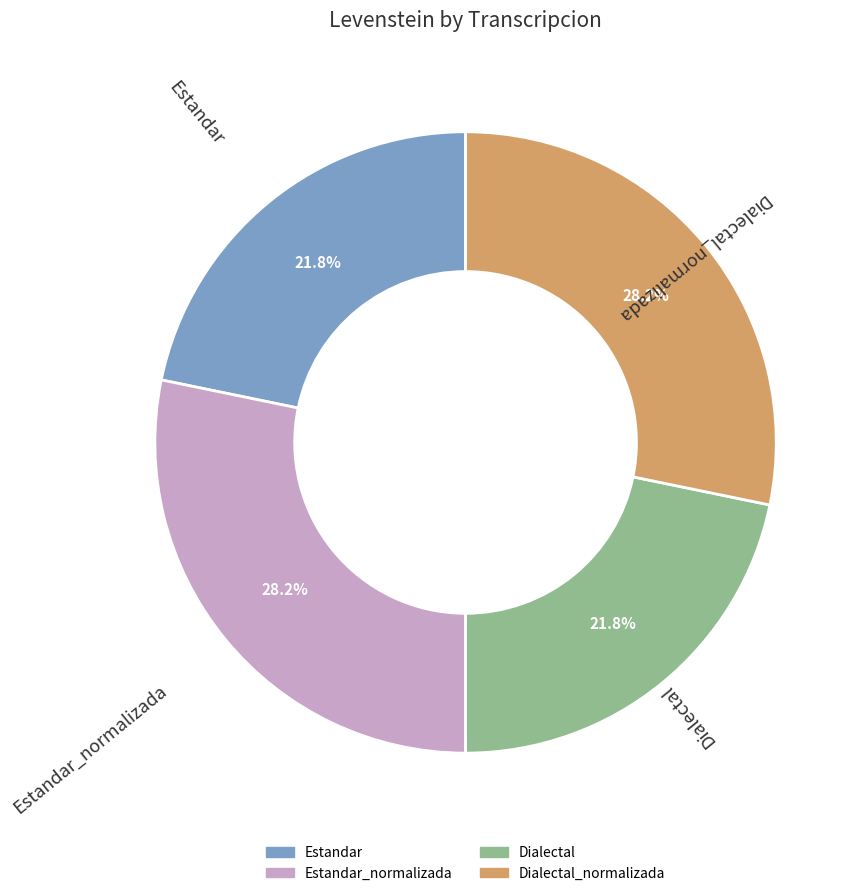

To the nearest percent, what portion does Estandar represent?

22%